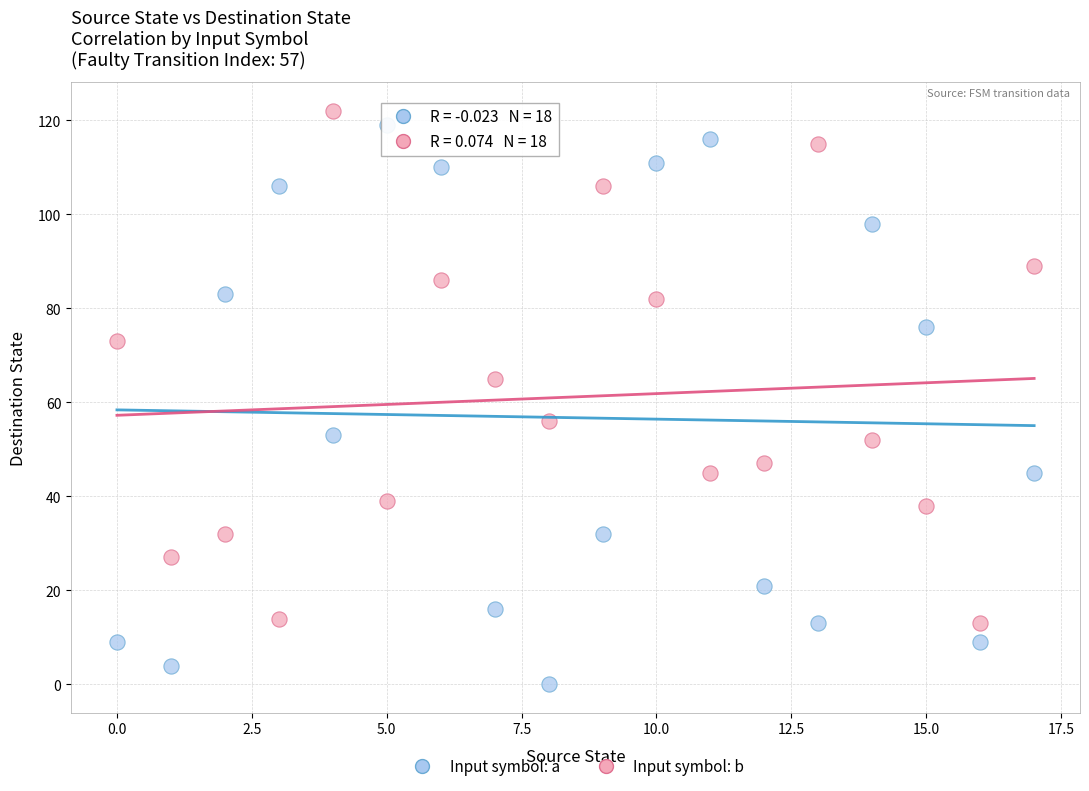

Which series contains the lowest Y value?

Input symbol: a